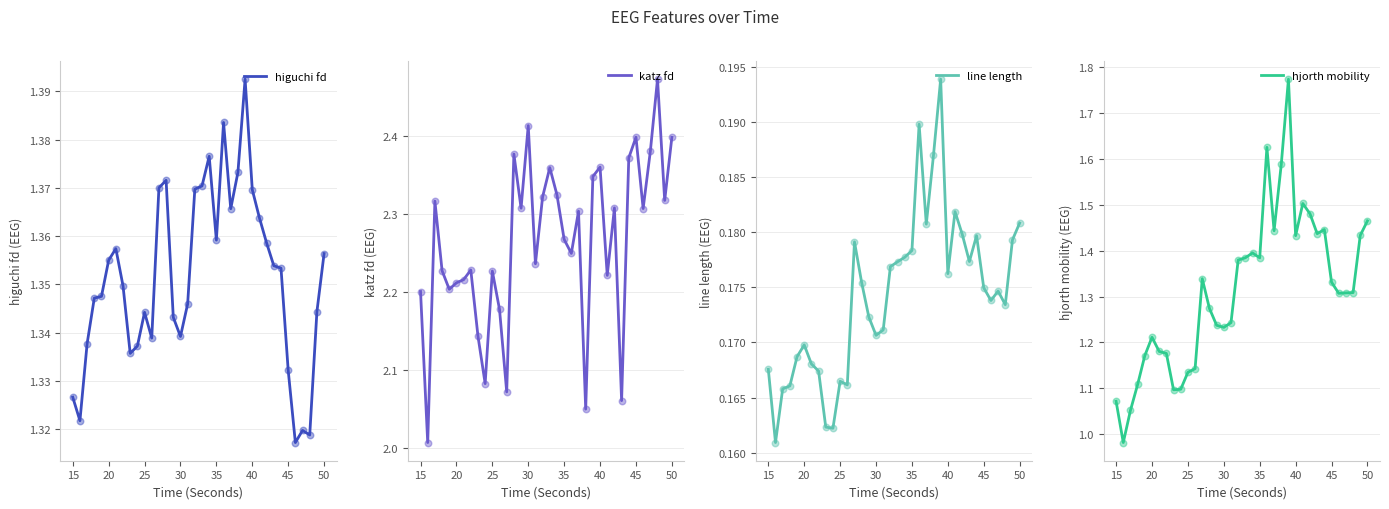

What are all the series names shown in the legend?

higuchi fd, katz fd, line length, hjorth mobility